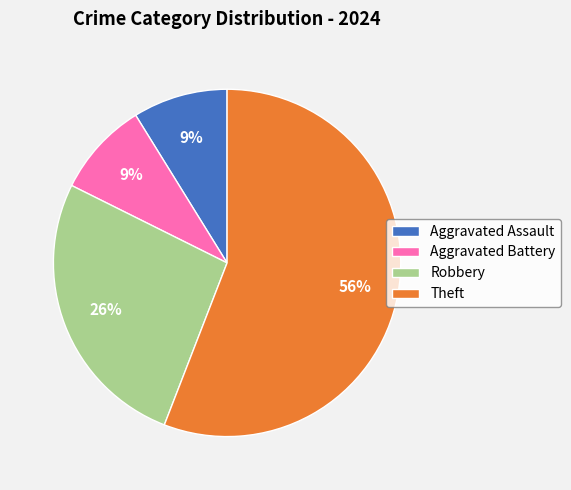

To the nearest percent, what percentage of the pie is Robbery?

26%